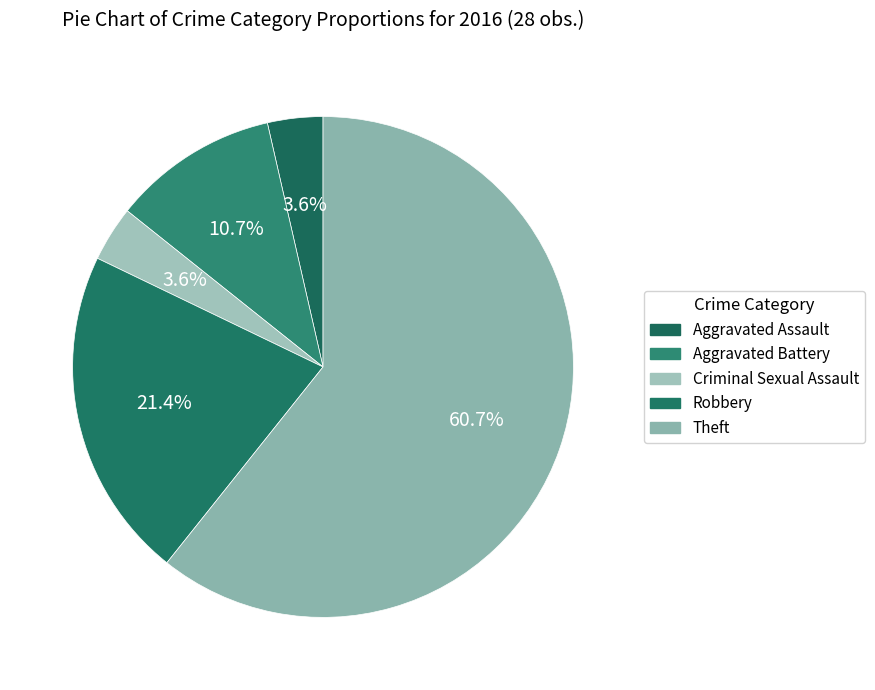

To the nearest percent, what percentage of the pie is Criminal Sexual Assault?

4%